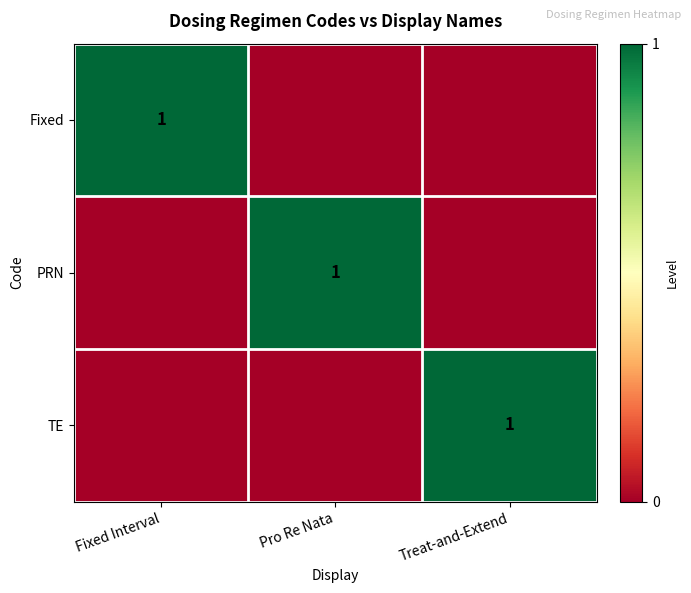

Which category has the highest value across all series?

Fixed Interval